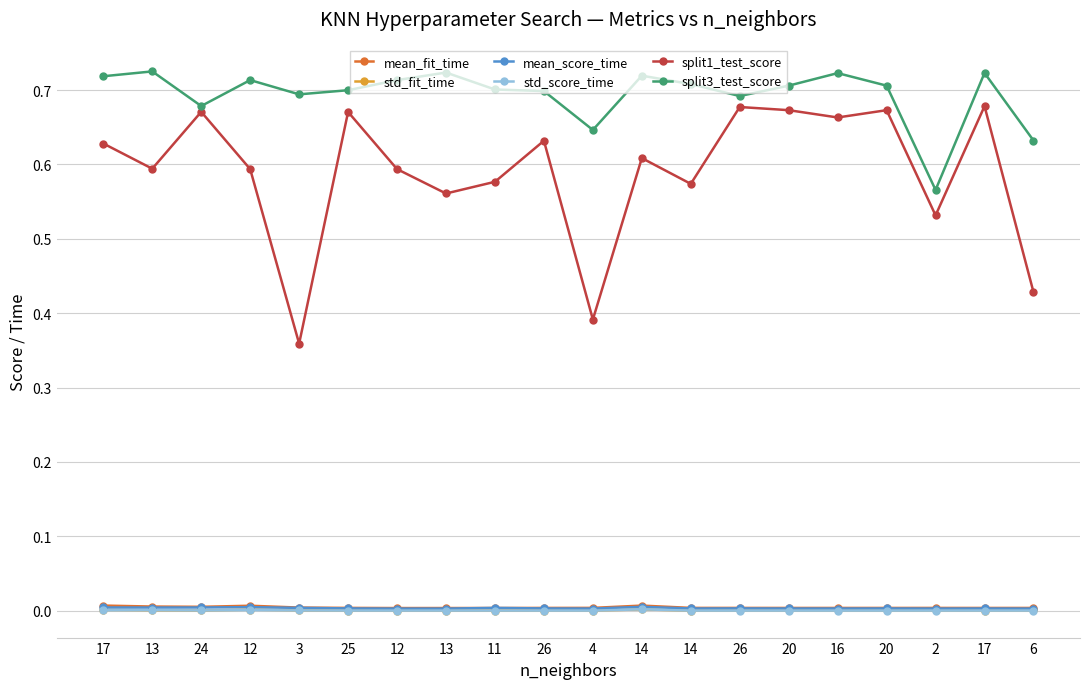

Reading left to right, extract all data points from this chart.

mean_fit_time: 0.0	0.0	0.0	0.0	0.0	0.0	0.0	0.0	0.0	0.0	0.0	0.0	0.0	0.0	0.0	0.0	0.0	0.0	0.0	0.0
std_fit_time: 0.0	0.0	0.0	0.0	0.0	0.0	0.0	0.0	0.0	0.0	0.0	0.0	0.0	0.0	0.0	0.0	0.0	0.0	0.0	0.0
mean_score_time: 0.0	0.0	0.0	0.0	0.0	0.0	0.0	0.0	0.0	0.0	0.0	0.0	0.0	0.0	0.0	0.0	0.0	0.0	0.0	0.0
std_score_time: 0.0	0.0	0.0	0.0	0.0	0.0	0.0	0.0	0.0	0.0	0.0	0.0	0.0	0.0	0.0	0.0	0.0	0.0	0.0	0.0
split1_test_score: 0.6	0.6	0.7	0.6	0.4	0.7	0.6	0.6	0.6	0.6	0.4	0.6	0.6	0.7	0.7	0.7	0.7	0.5	0.7	0.4
split3_test_score: 0.7	0.7	0.7	0.7	0.7	0.7	0.7	0.7	0.7	0.7	0.6	0.7	0.7	0.7	0.7	0.7	0.7	0.6	0.7	0.6